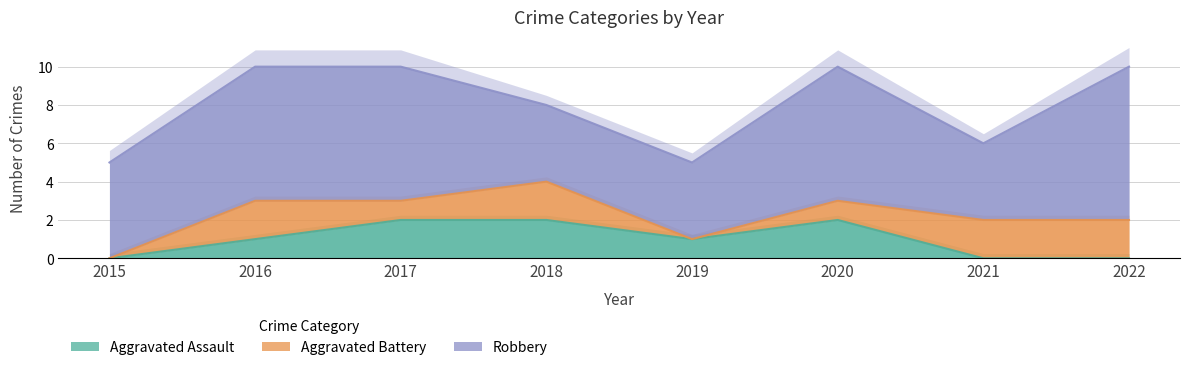

In Aggravated Battery, how many points are lower than both neighbors (excluding endpoints)?

2